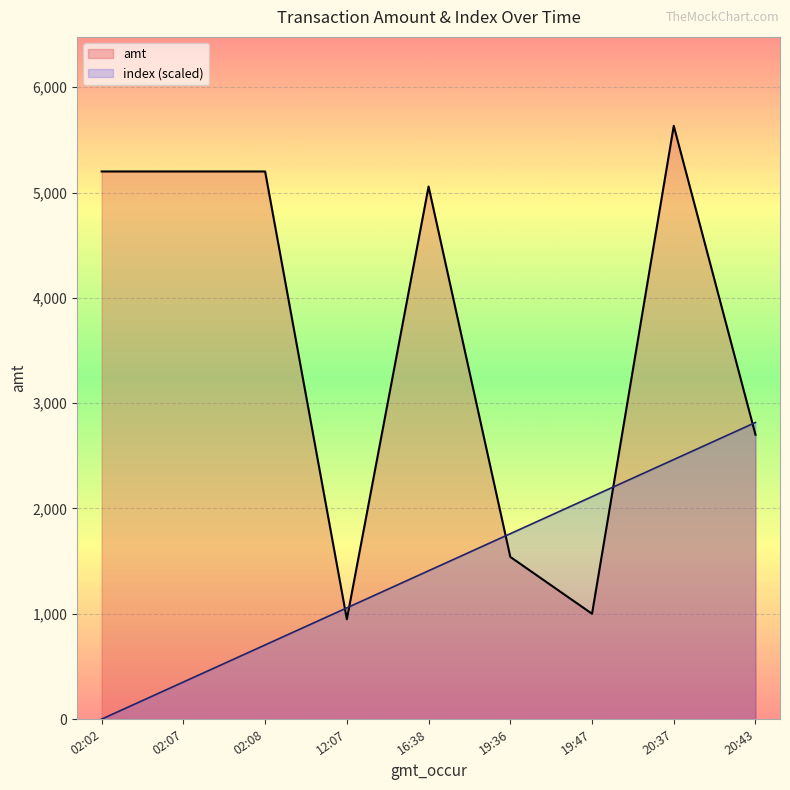

How many lines are shown in the chart?

2